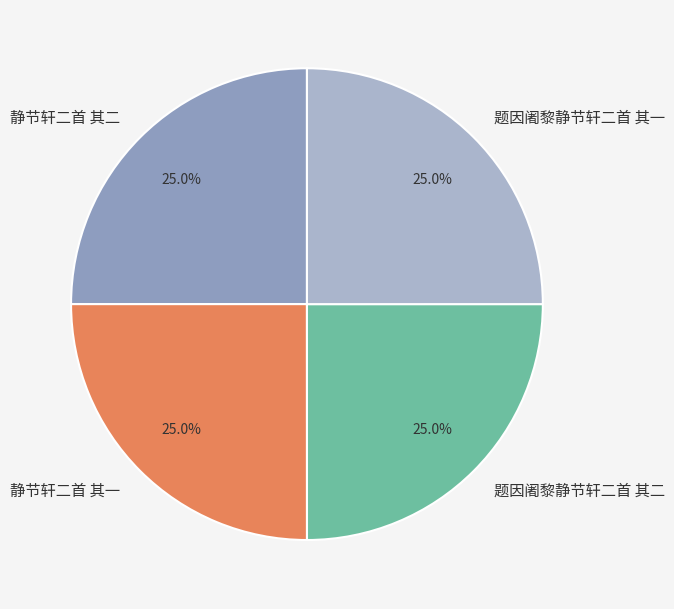

Does any single category account for the majority?

No